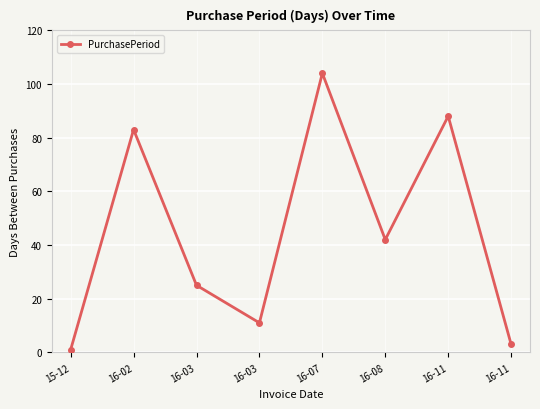

Where is the first local maximum?

16-02